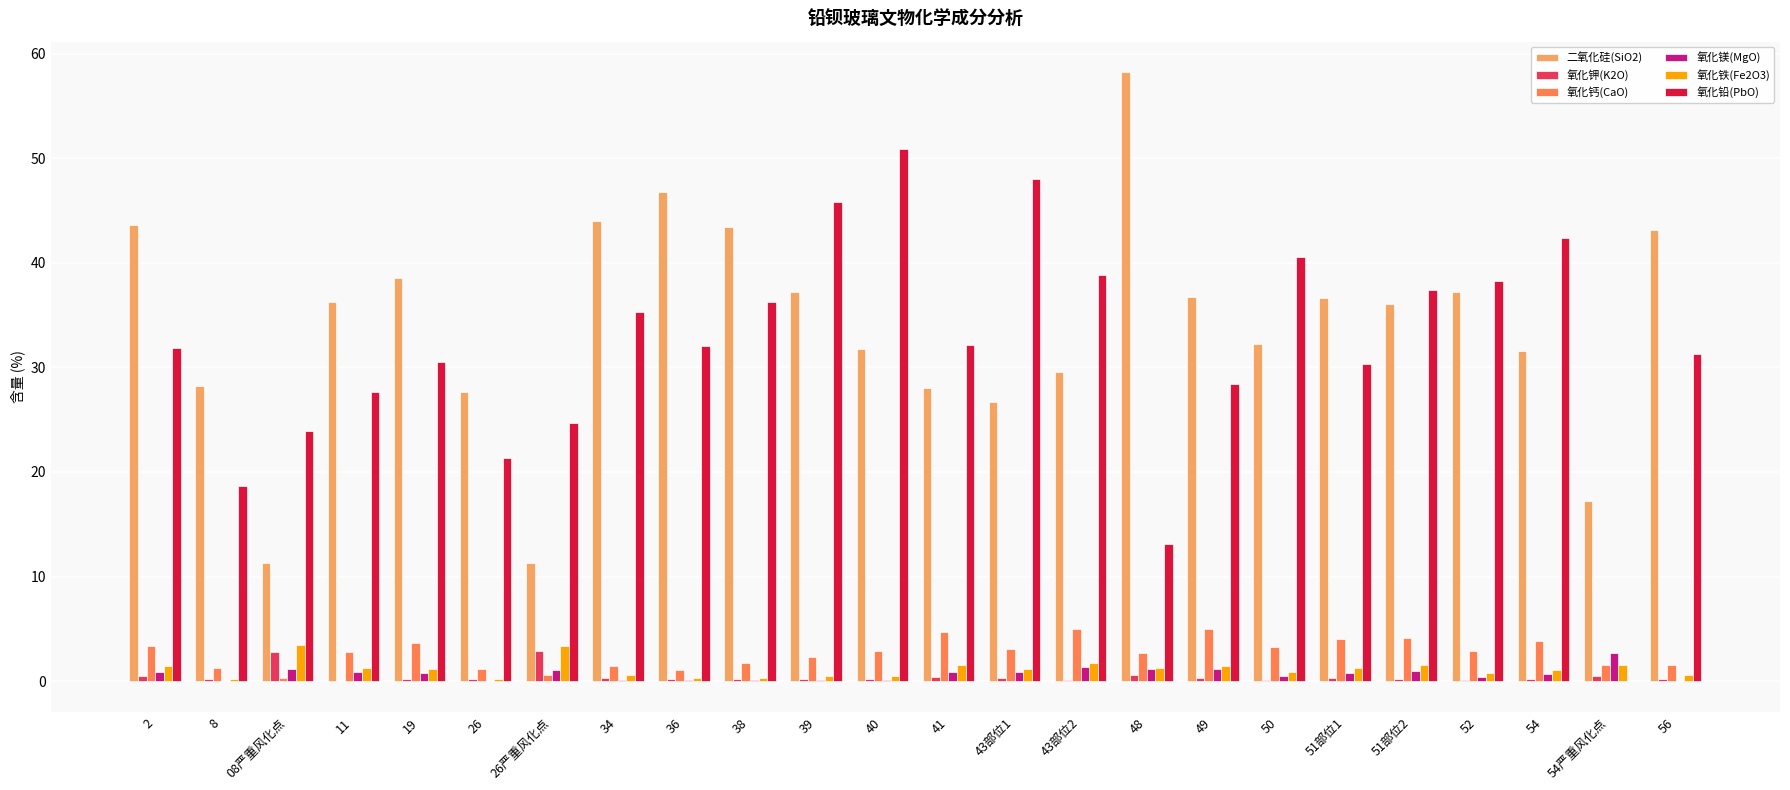

What is the highest value of the 氧化铅(PbO) series?

50.9